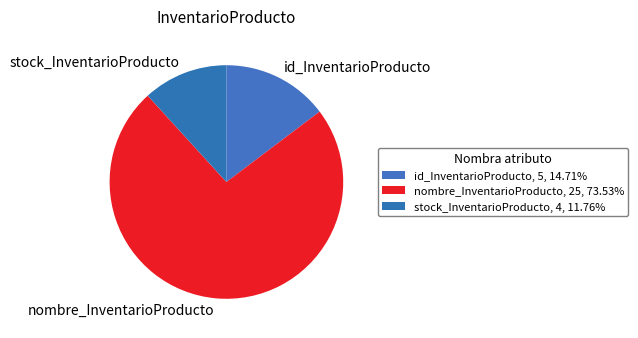

How many segments does this pie chart have?

3